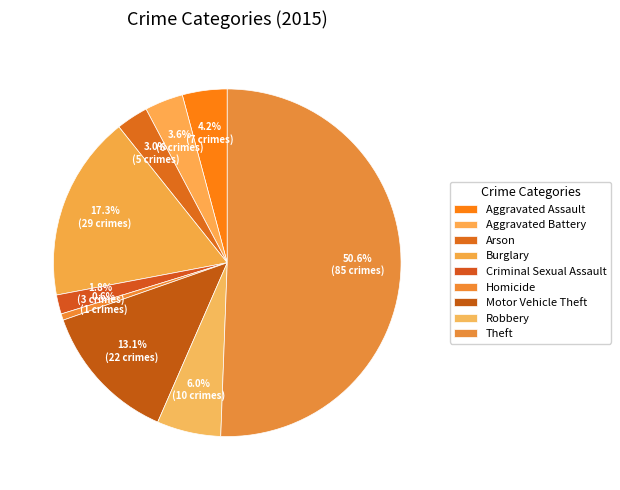

Is there any slice that represents more than half of the pie?

Yes